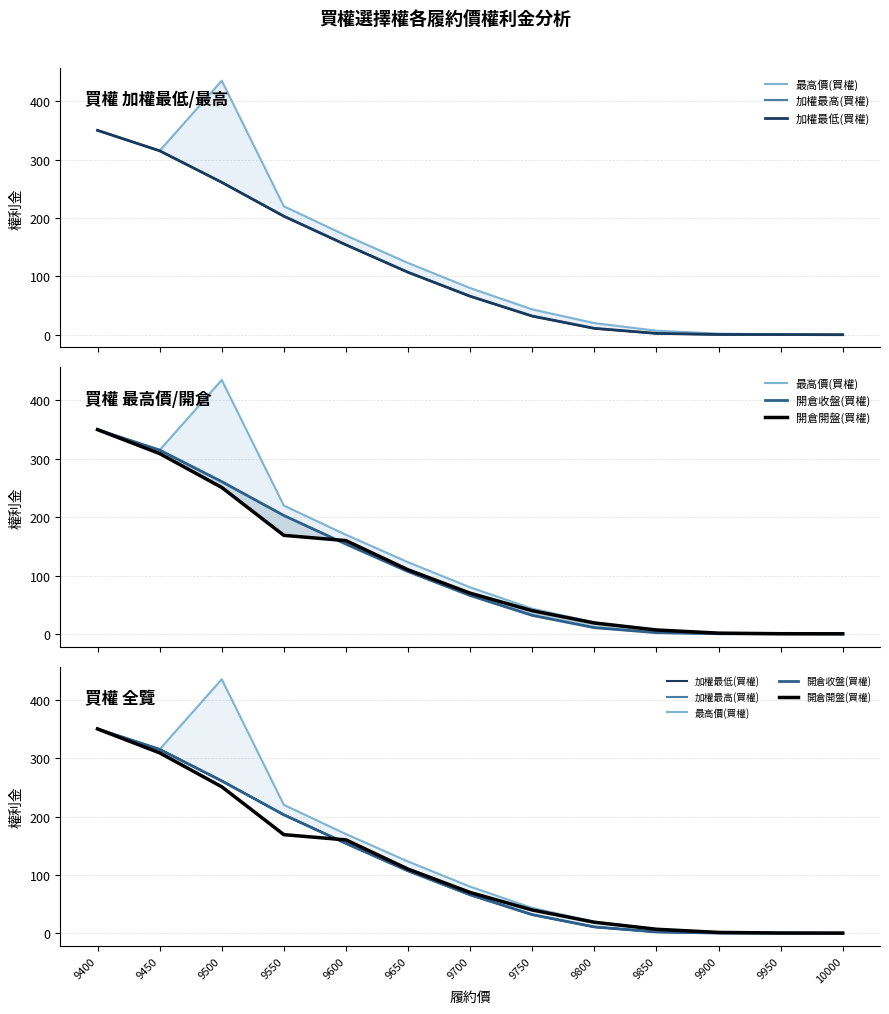

What is the difference between the highest and lowest values at 9800?

9.0